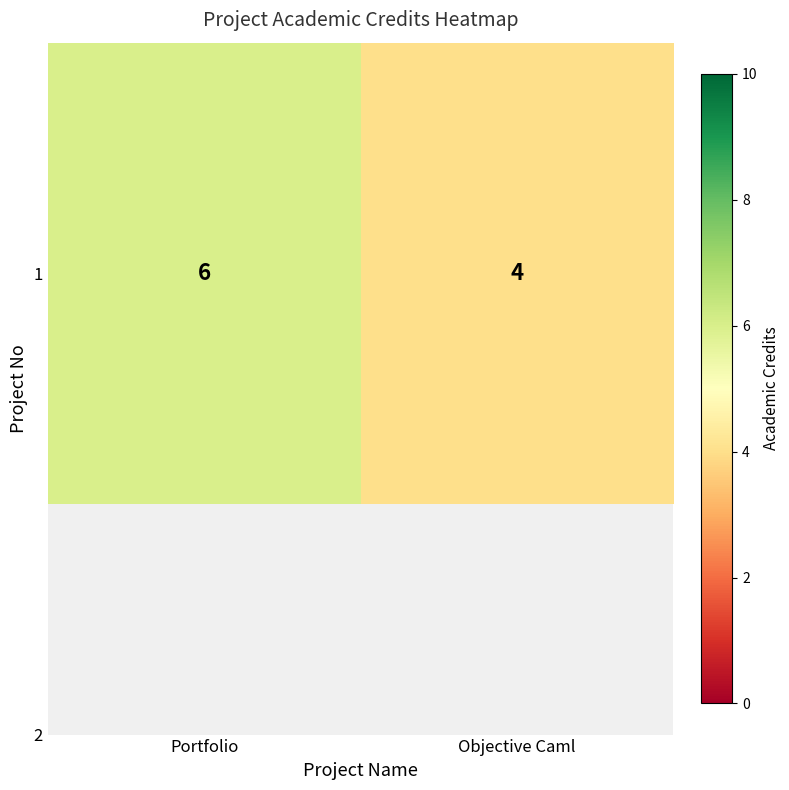

Count the number of categories in the chart.

2